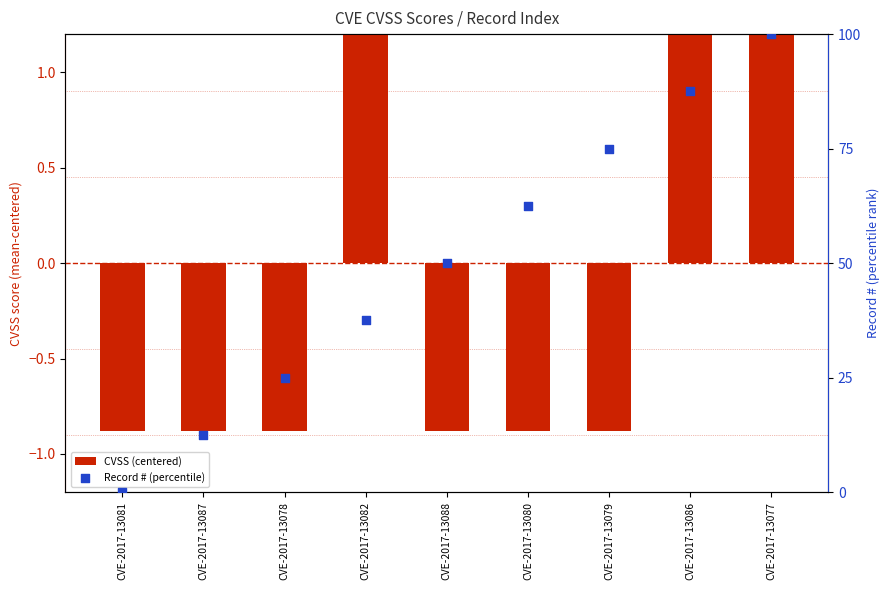

Is the value of CVSS (centered) at CVE-2017-13086 greater than the value of Record # (percentile) at CVE-2017-13087?

No